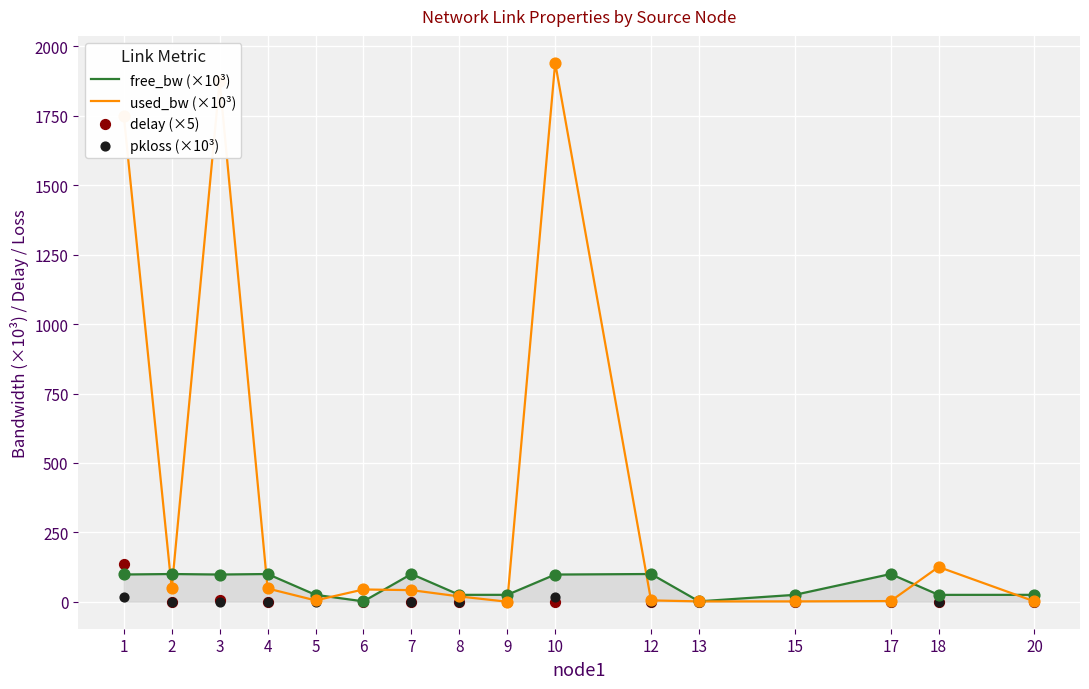

Which series reaches the maximum Y coordinate?

used_bw (×10³)